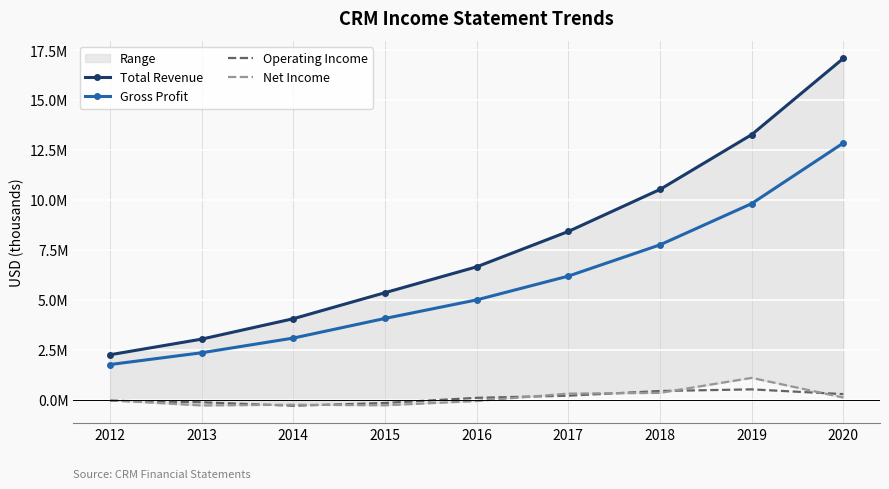

What is the total value across all series at 2020?

30384000